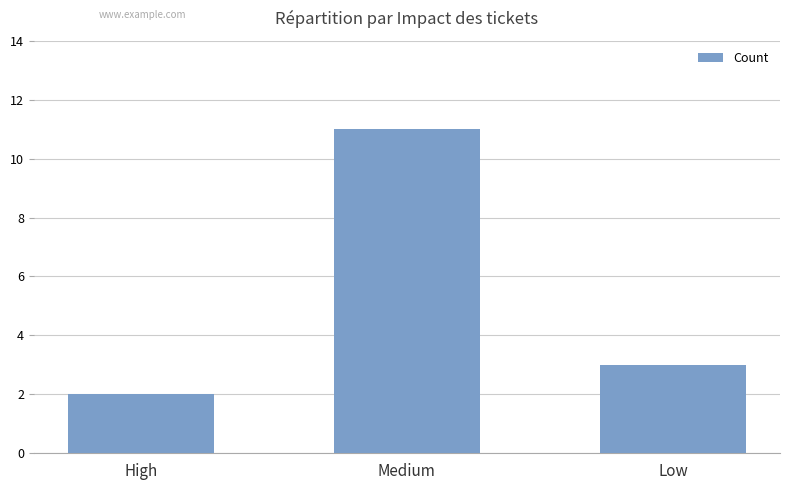

Where does the data first go above 3?

Medium